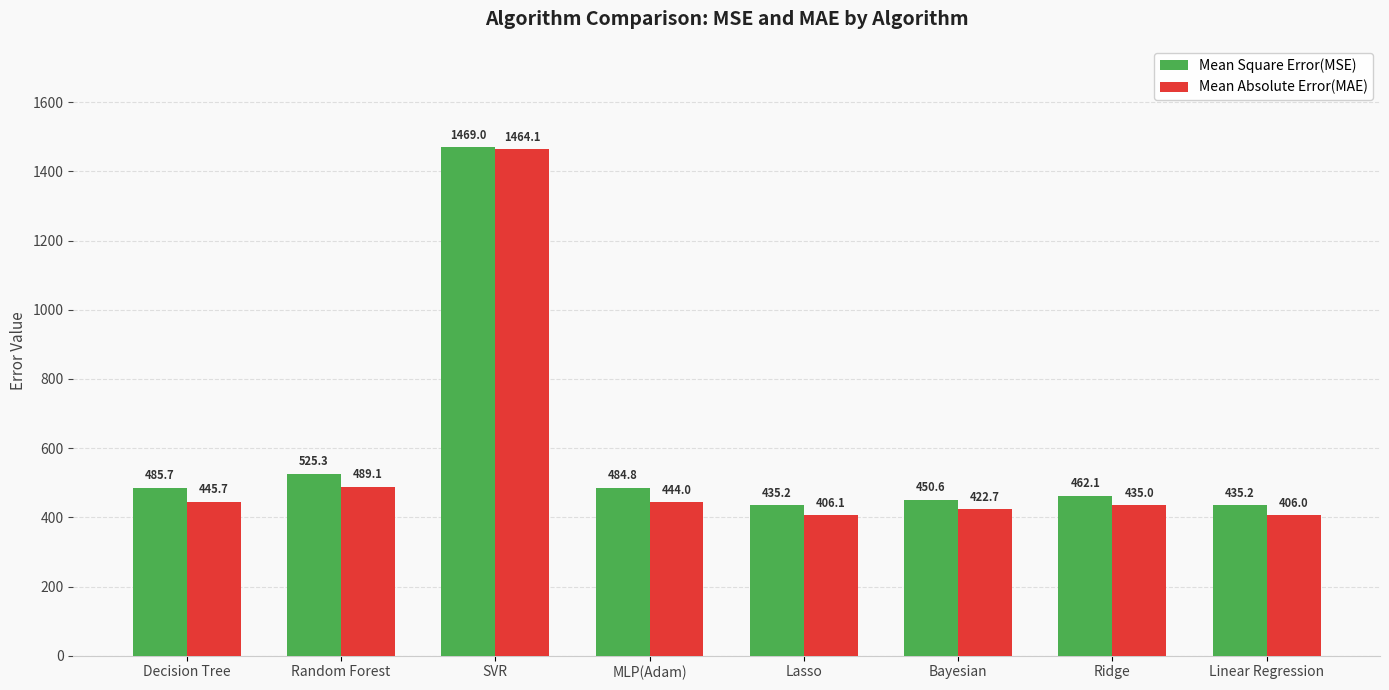

Is the value of Mean Absolute Error(MAE) at Ridge greater than the value of Mean Square Error(MSE) at Linear Regression?

No